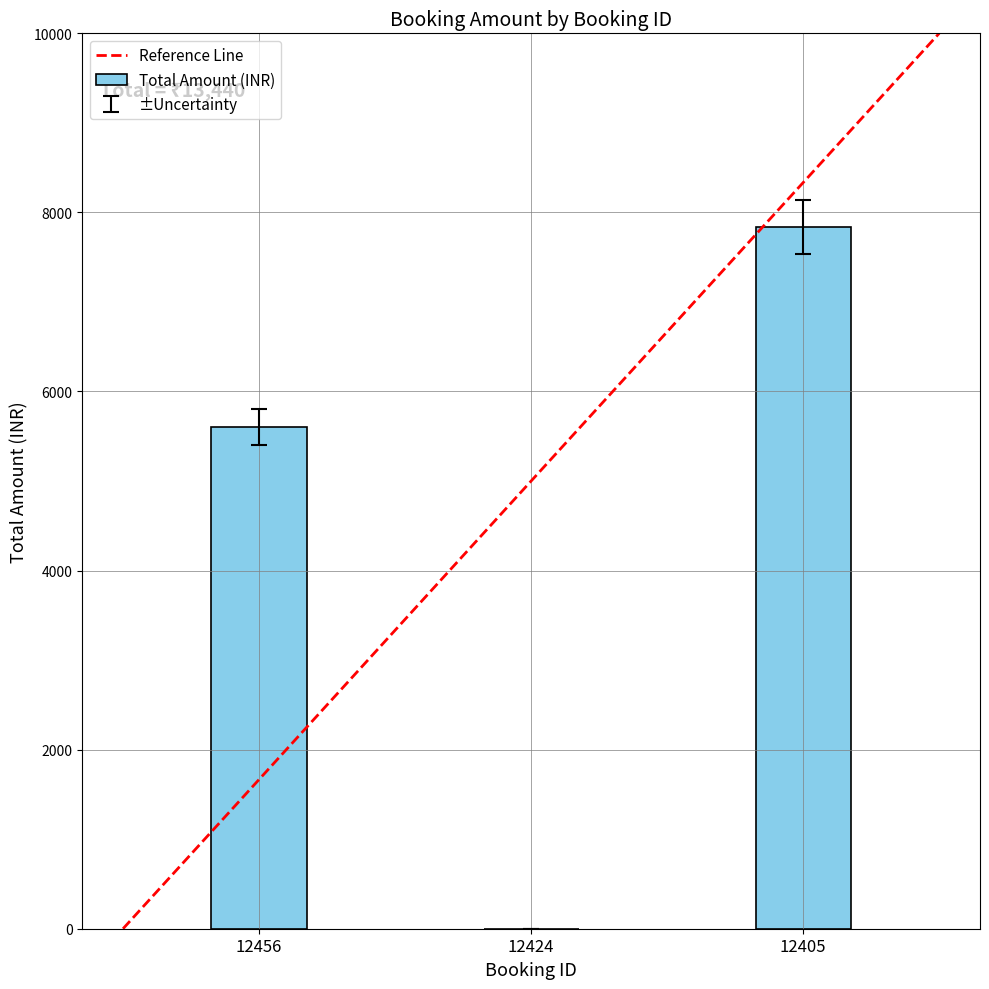

What is the change in value from 12456 to 12405?

+2240